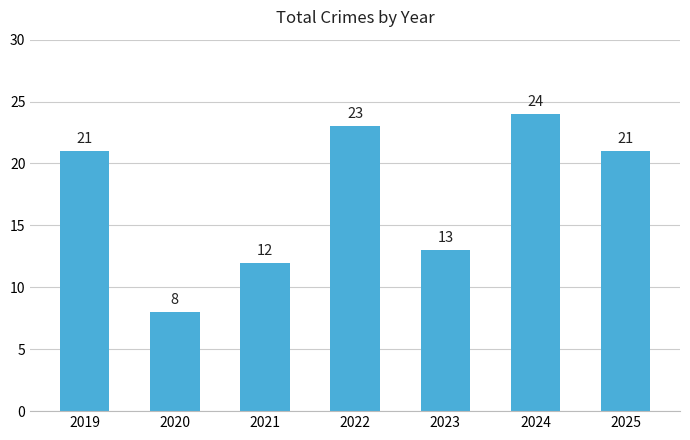

Is it true that the value at 2025 is 21?

True